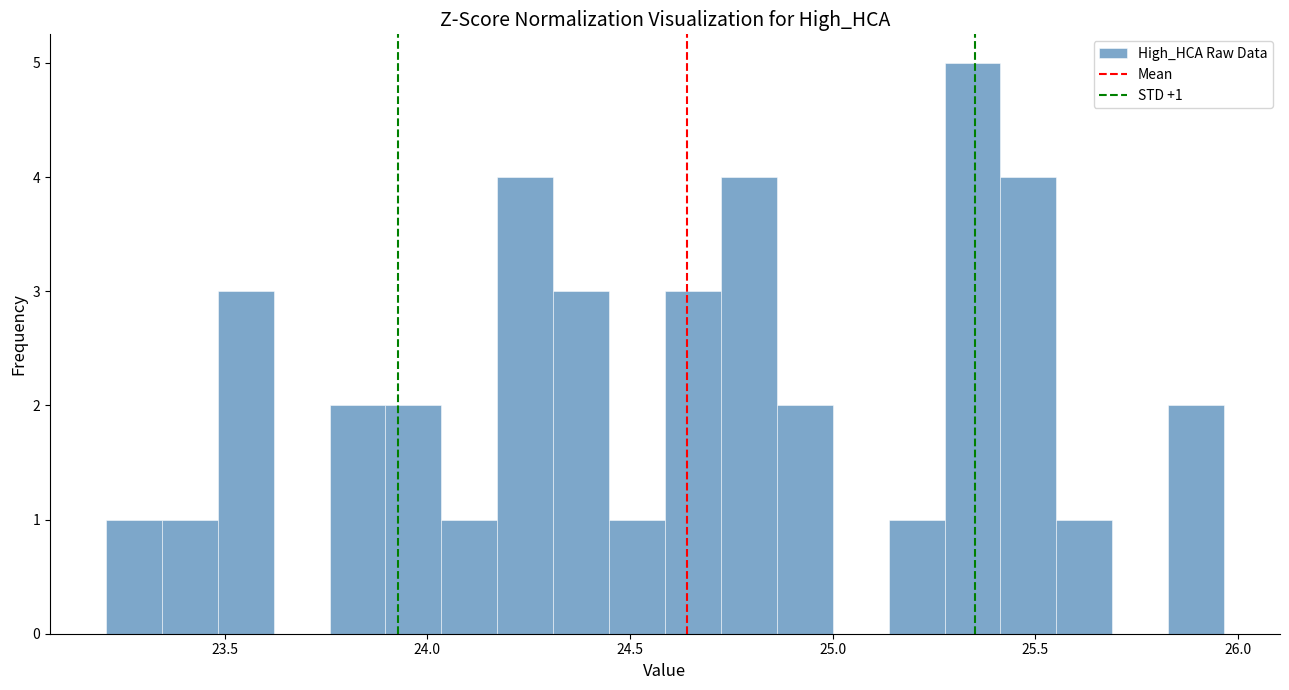

Read against the x-axis, roughly where is the centre of the tallest bar?

25.35